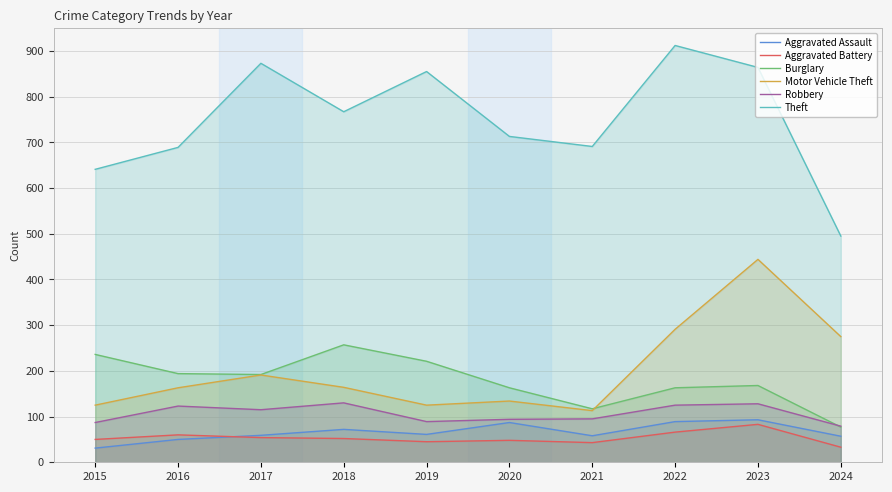

Is the value of Aggravated Battery at 2019 greater than the value of Aggravated Assault at 2015?

Yes